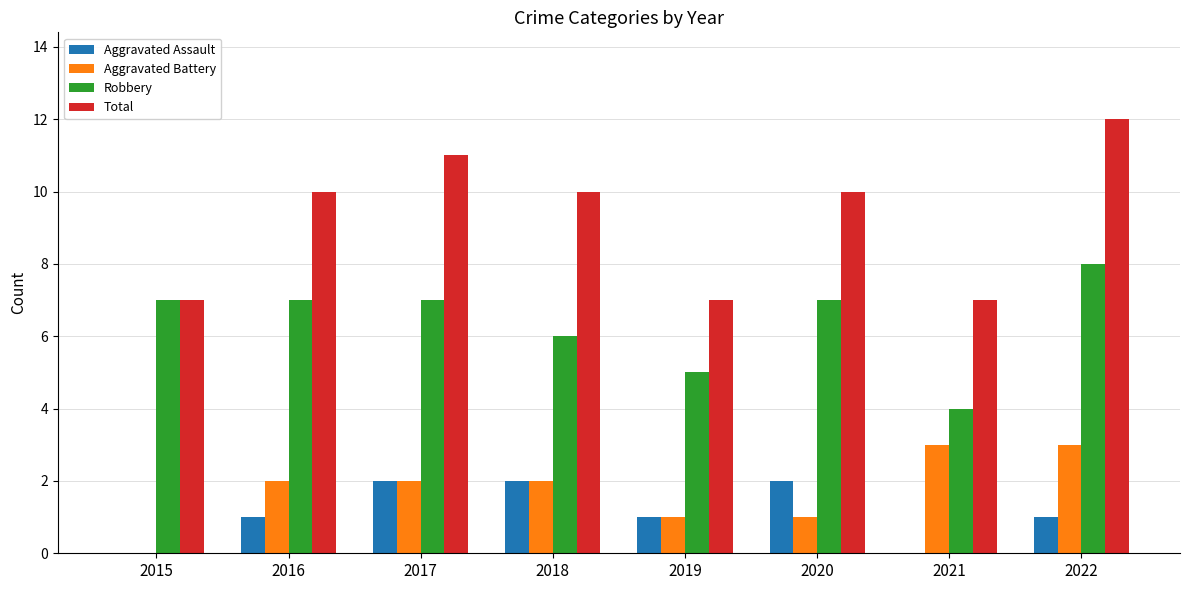

Which category has the highest value in the Robbery series?

2022